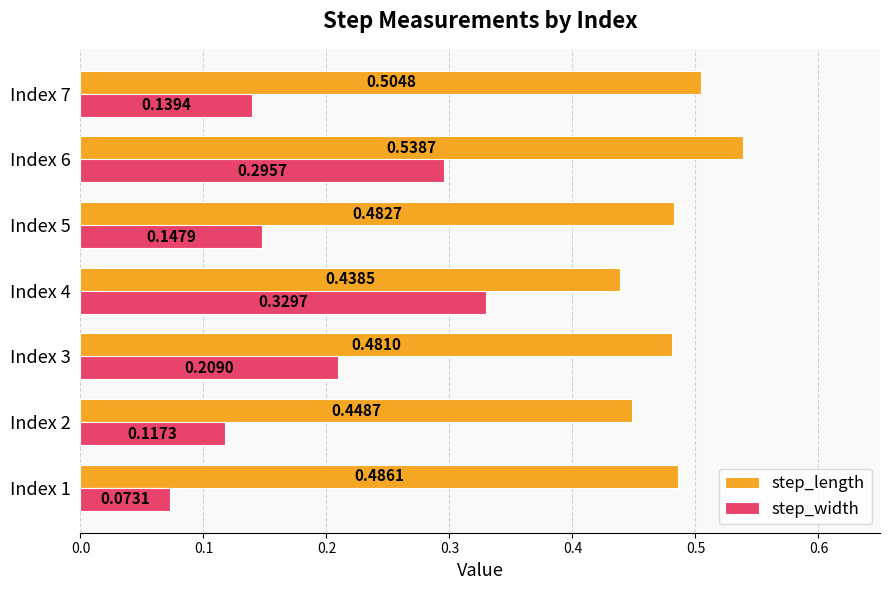

Which series has the widest spread of values?

step_width